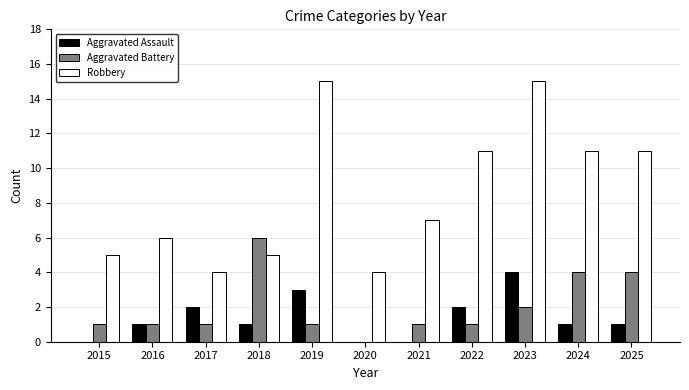

Between 2018 and 2020, which series saw the biggest shift?

Aggravated Battery